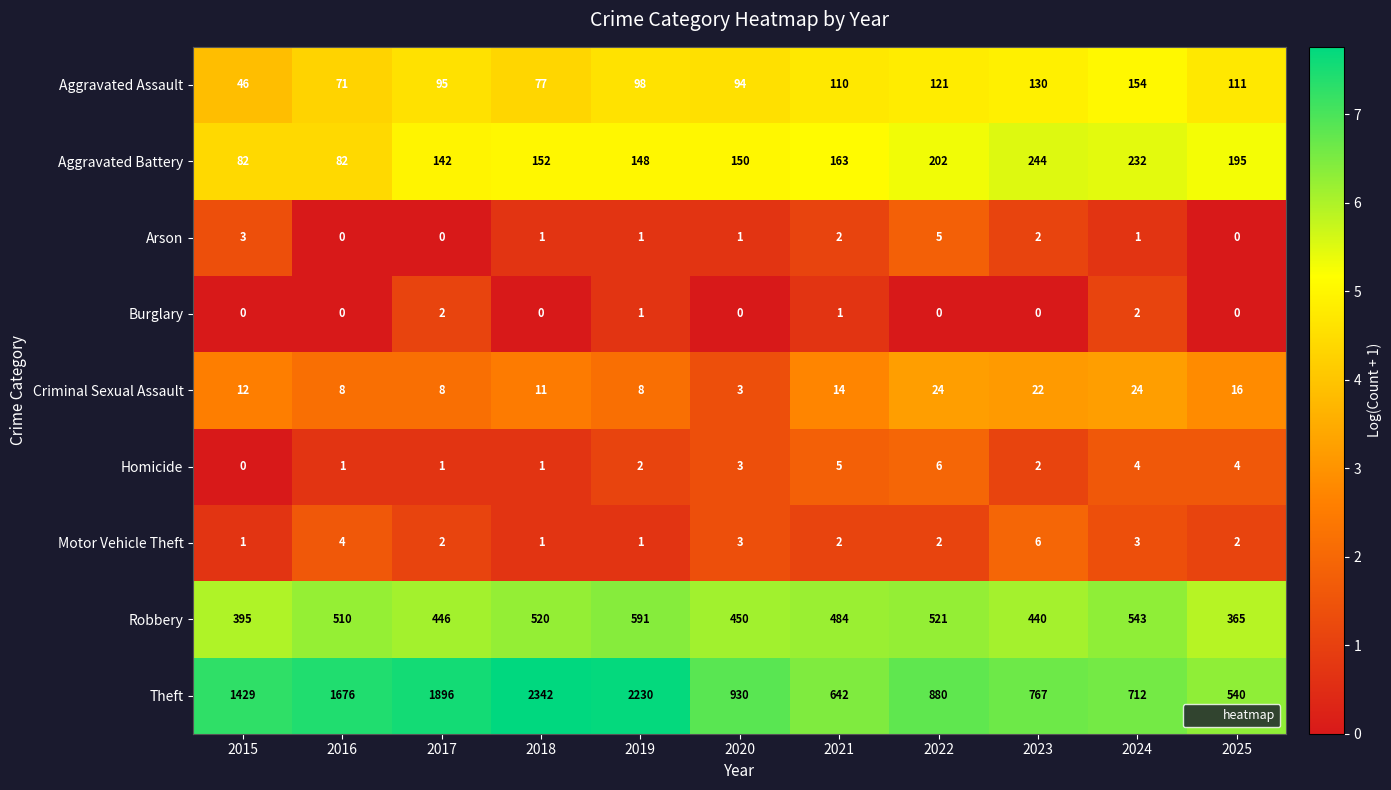

The Homicide series shows 5 at 2021. True or false?

True